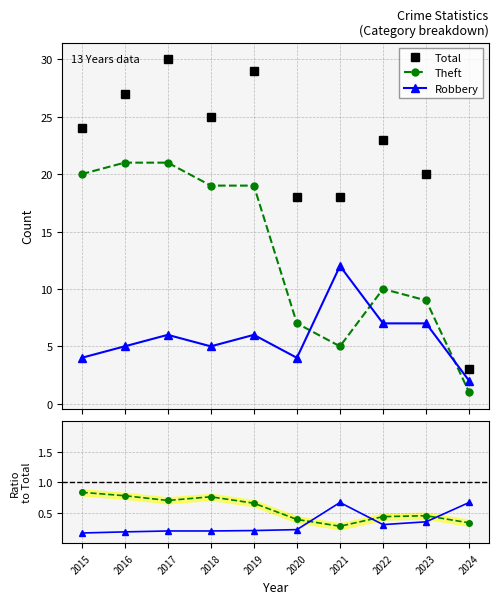

What is the difference between the maximum and second lowest values in the Robbery series?

8